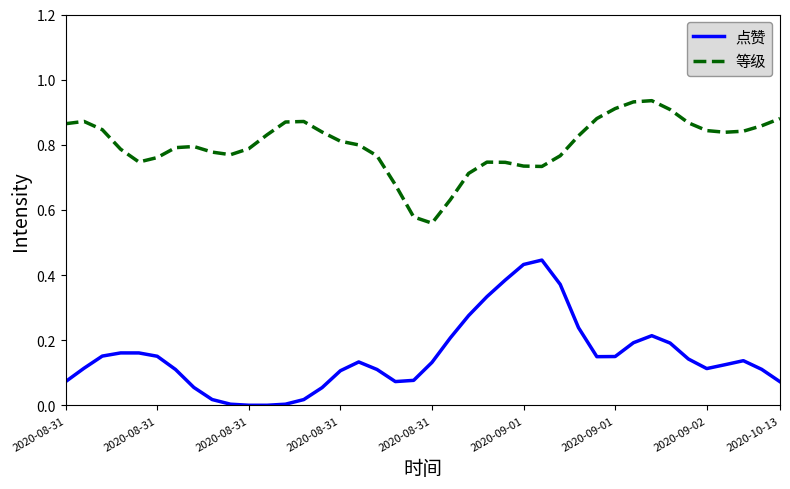

Which series has the largest total across all categories?

等级